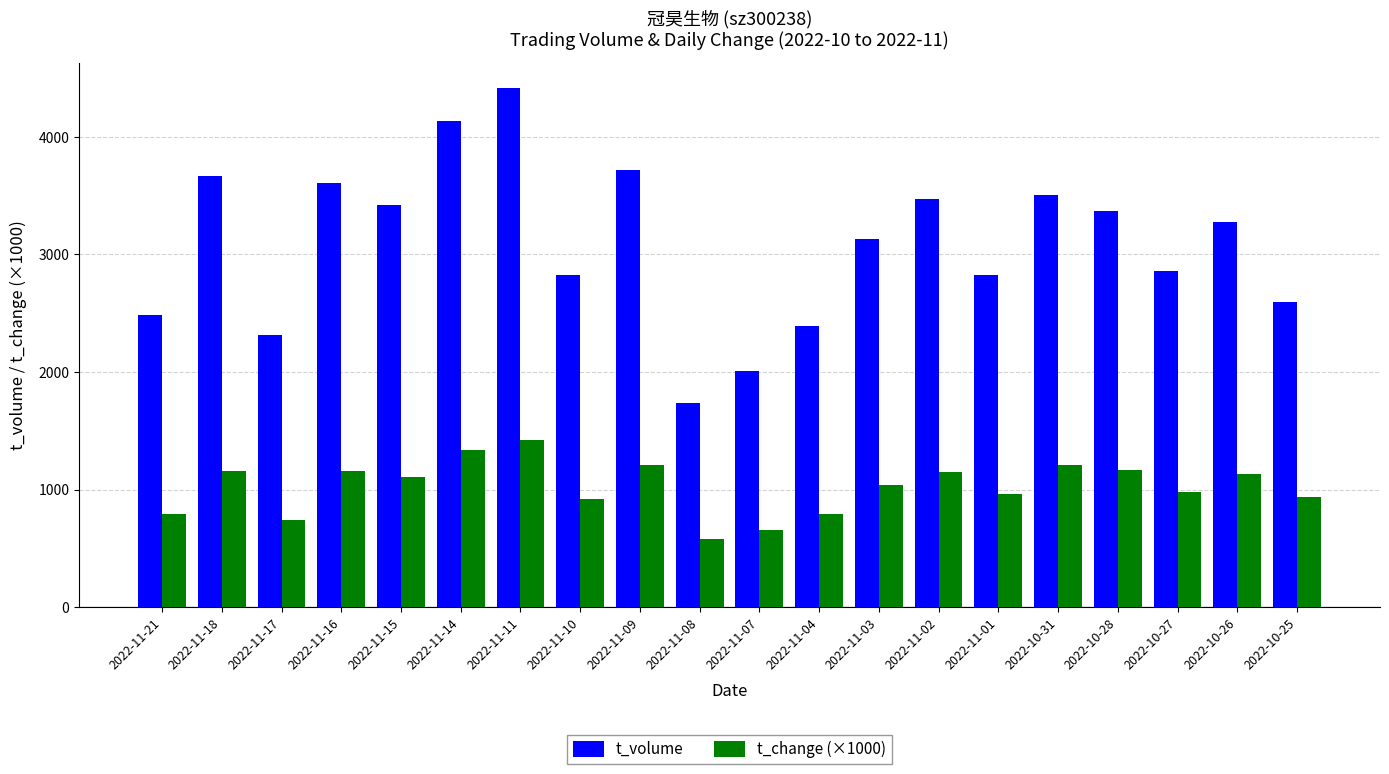

Which label corresponds to the largest value in the chart?

2022-11-11